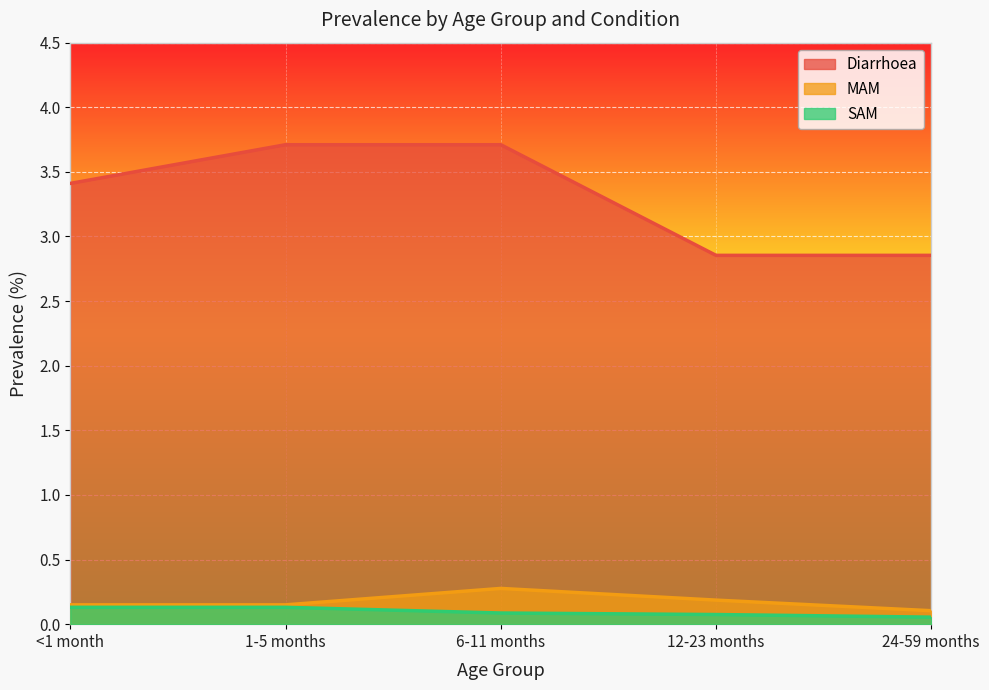

Which category has the highest value across all series?

1-5 months